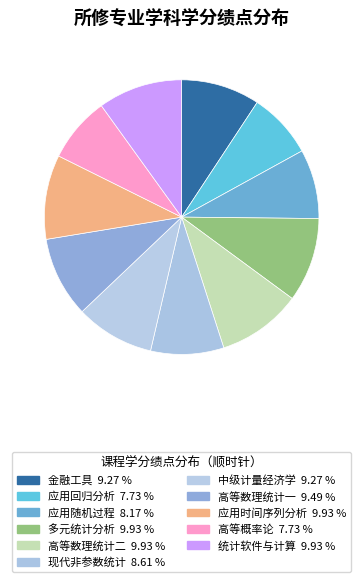

How much of the chart is everything except 金融工具?

90.7%